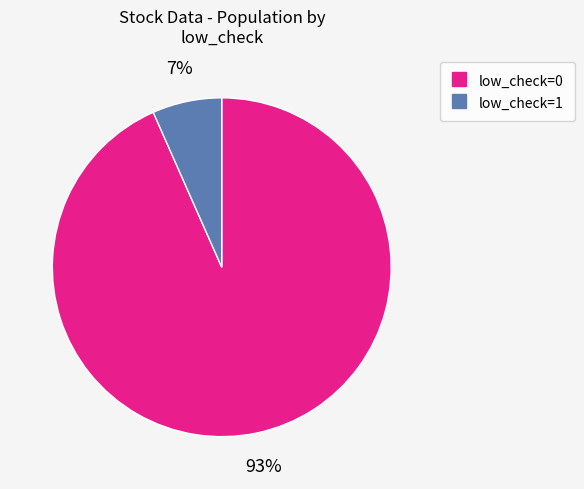

Rank the categories by value from lowest to highest.

low_check=1, low_check=0